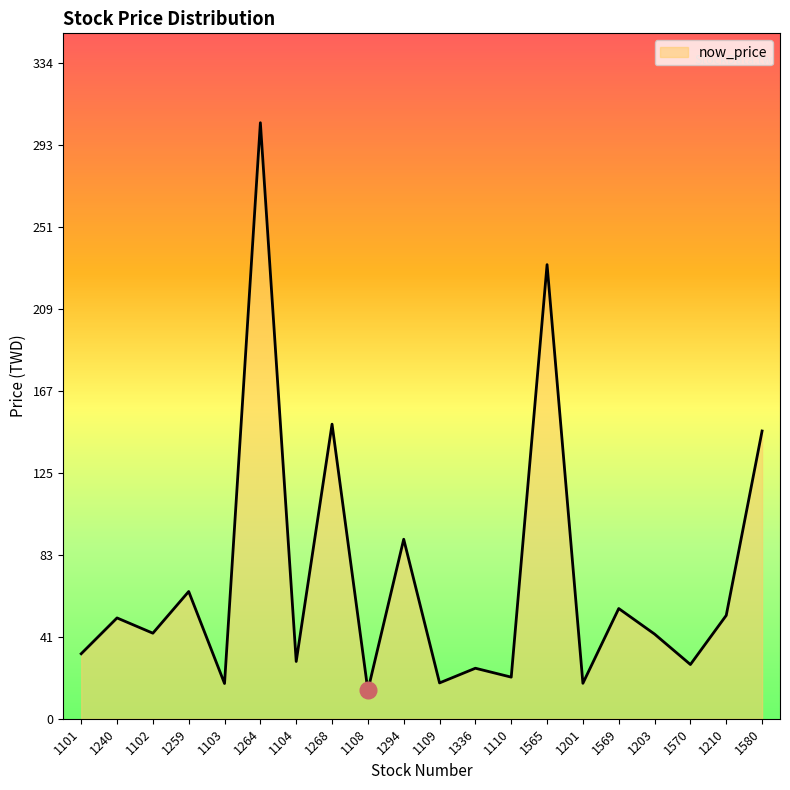

Read the value at 1294.

91.7